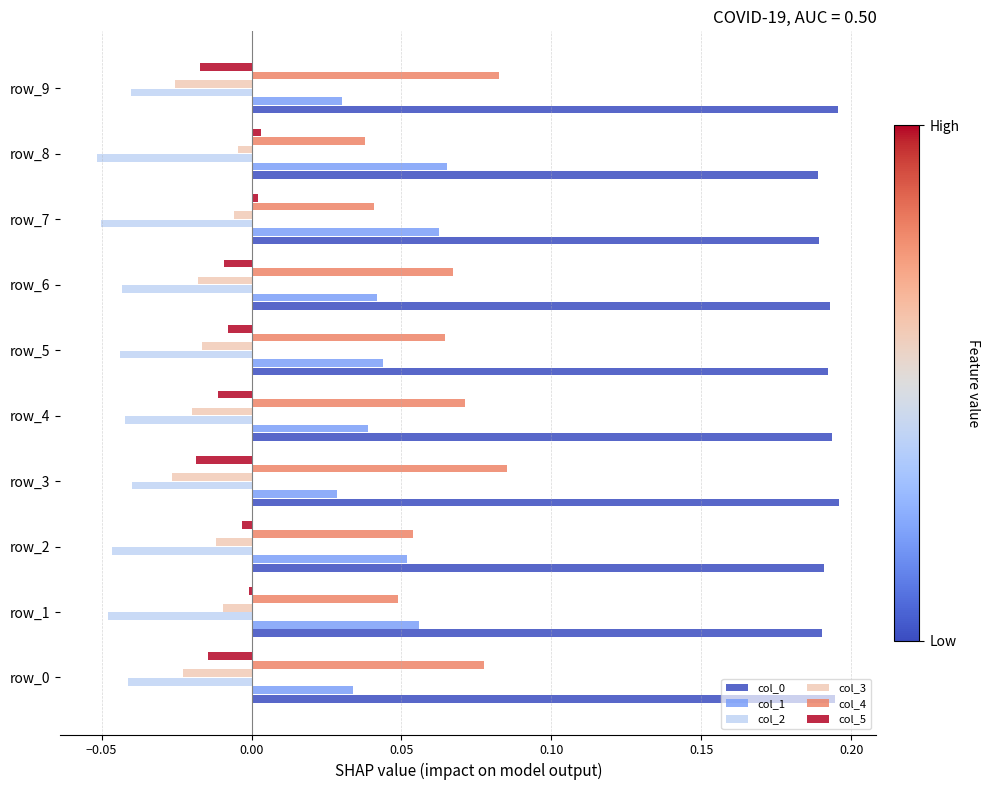

The col_1 series shows 0.0 at row_3. True or false?

True